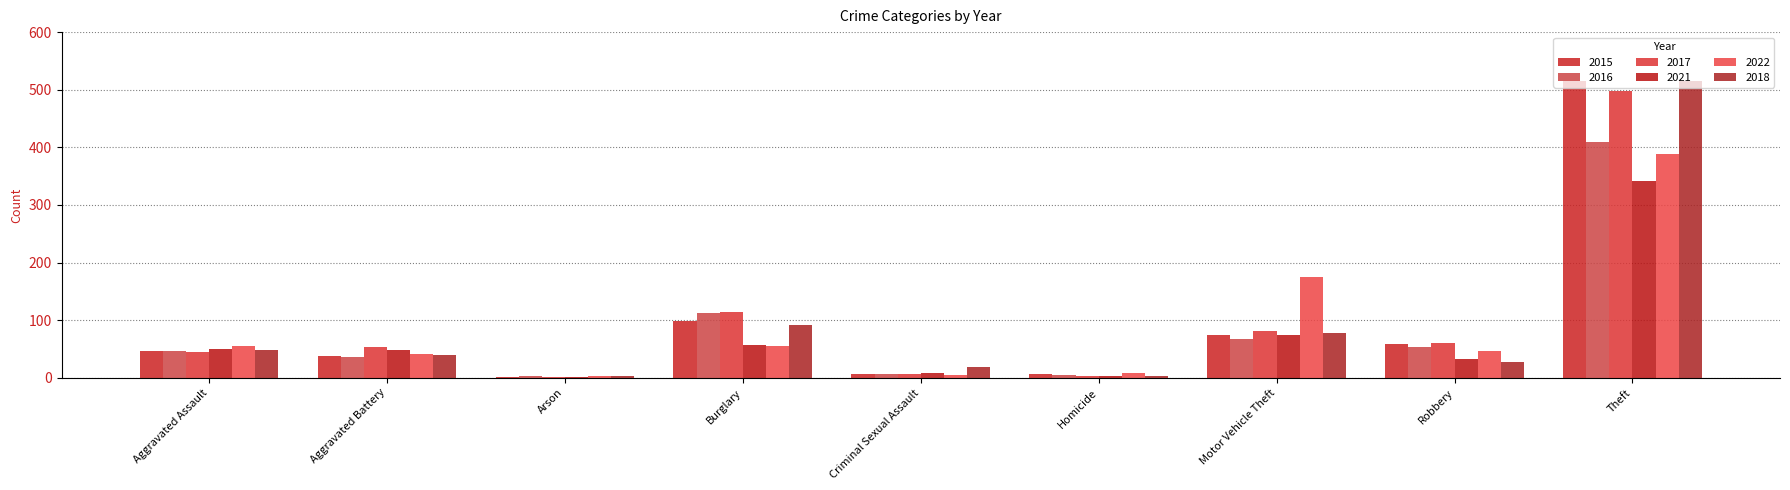

What is the greatest value displayed?

515